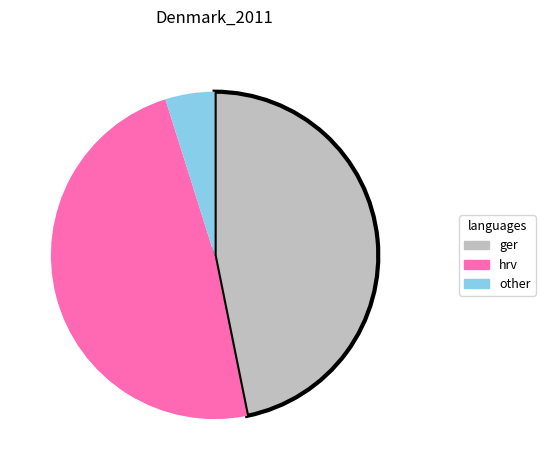

Do other and ger together represent more than half of the pie?

Yes